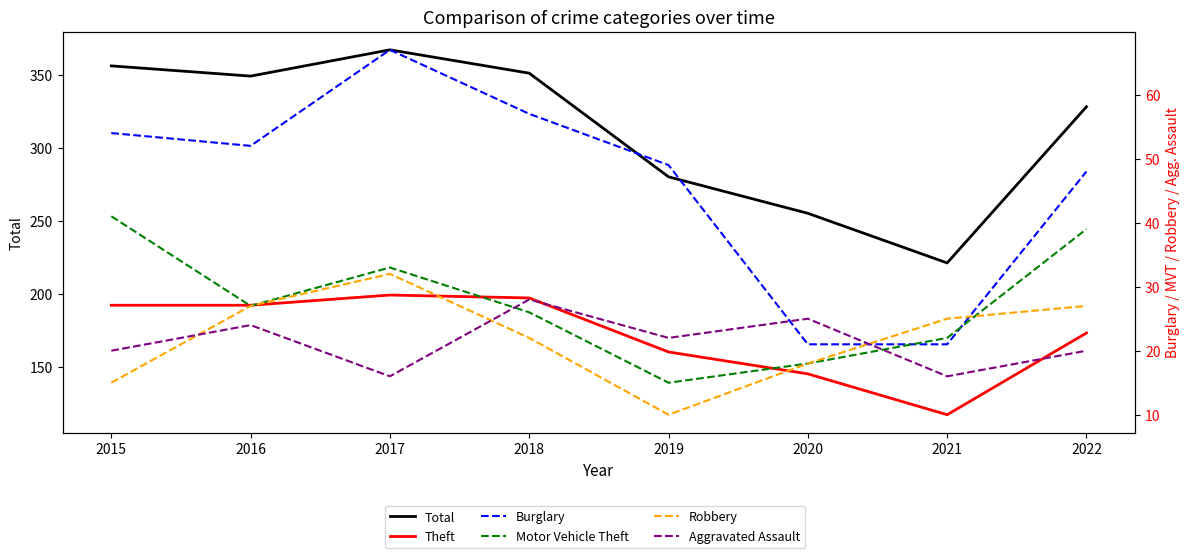

Which series has the largest total across all categories?

Total